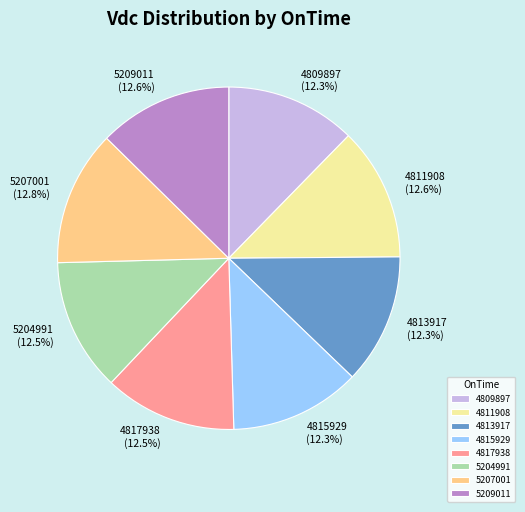

Combined, what portion of the pie is 4811908 and 4813917?

24.9%